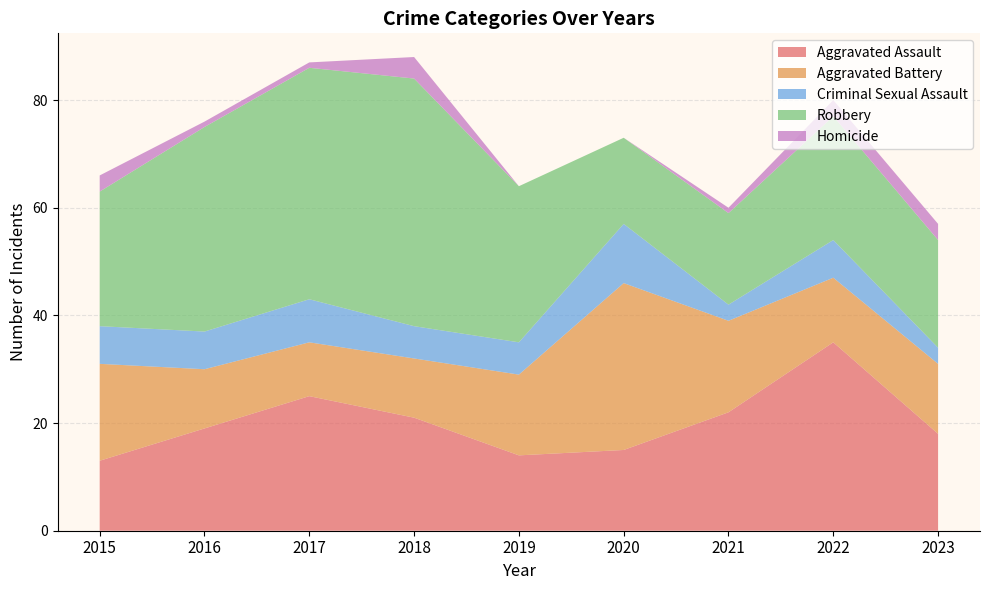

Reading left to right, extract all data points from this chart.

Aggravated Assault: 2015=13	2016=19	2017=25	2018=21	2019=14	2020=15	2021=22	2022=35	2023=18
Aggravated Battery: 2015=18	2016=11	2017=10	2018=11	2019=15	2020=31	2021=17	2022=12	2023=13
Criminal Sexual Assault: 2015=7	2016=7	2017=8	2018=6	2019=6	2020=11	2021=3	2022=7	2023=3
Robbery: 2015=25	2016=38	2017=43	2018=46	2019=29	2020=16	2021=17	2022=23	2023=20
Homicide: 2015=3	2016=1	2017=1	2018=4	2019=0	2020=0	2021=1	2022=3	2023=3